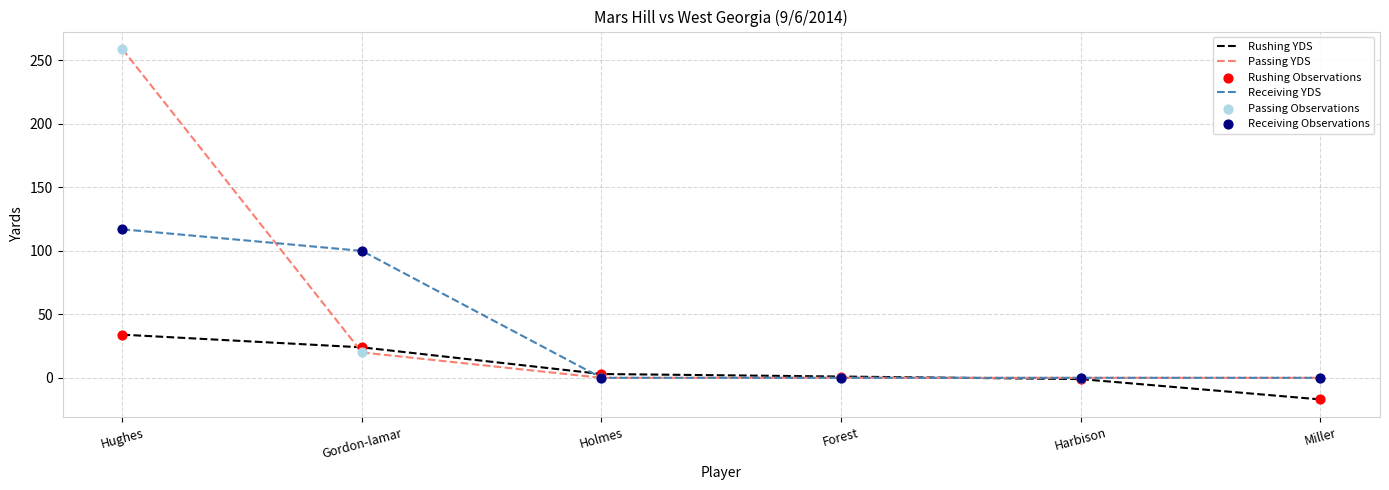

Where is Passing YDS nearest to the value 129?

Gordon-lamar